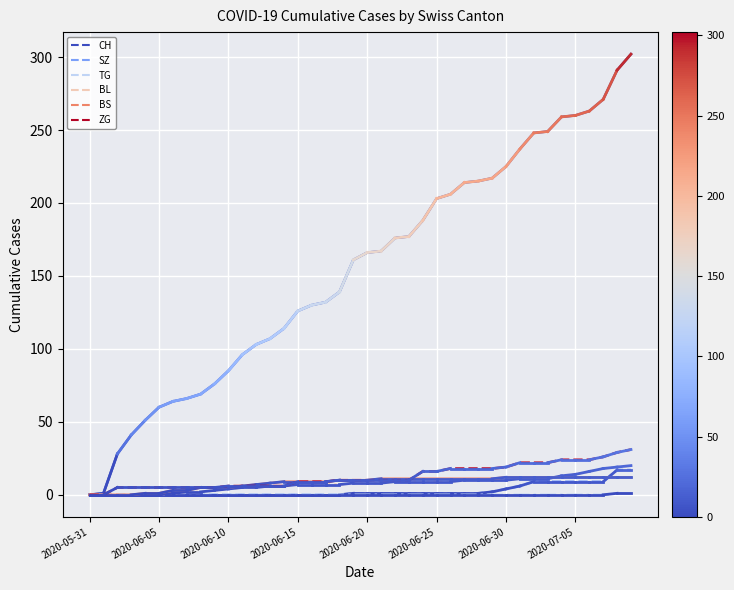

Which series has the largest total across all categories?

CH